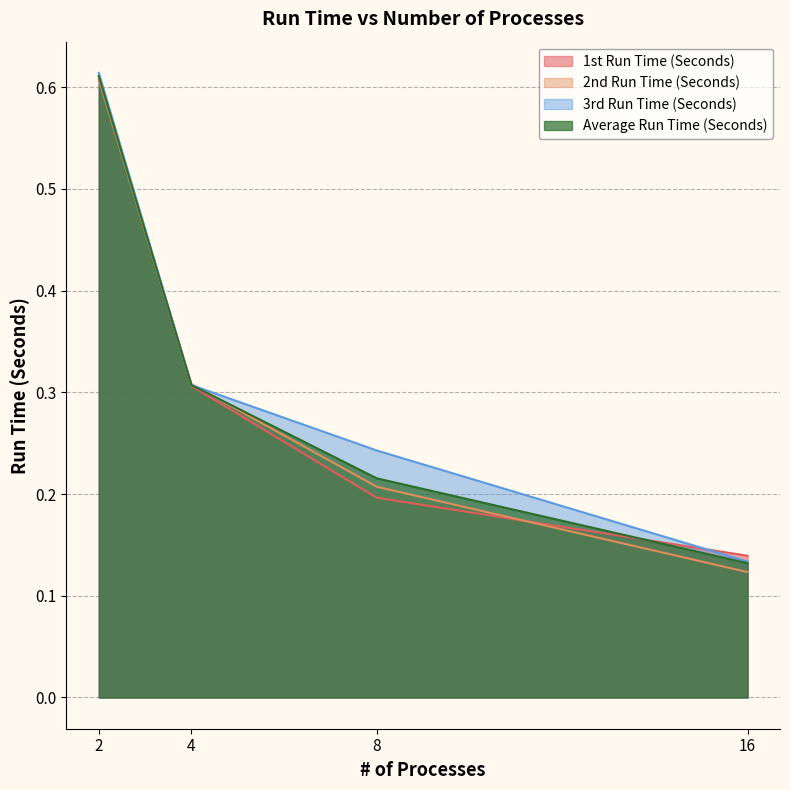

Does the chart display data point markers on the line(s)?

No